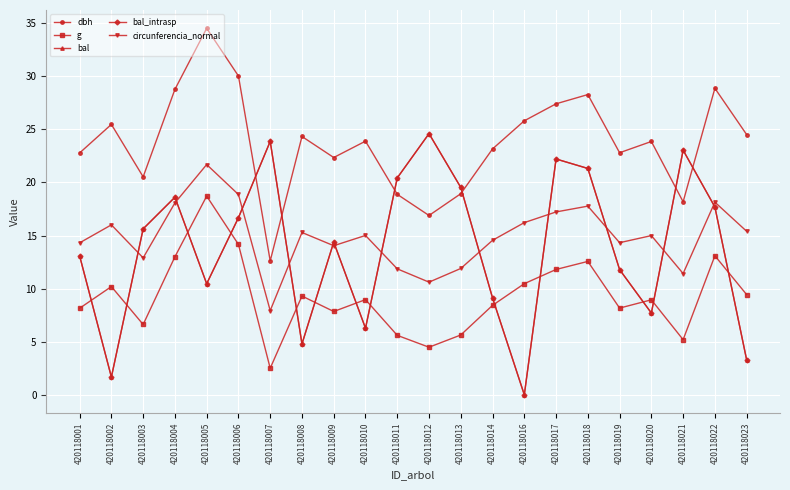

At which label does bal_intrasp reach its minimum?

420118016